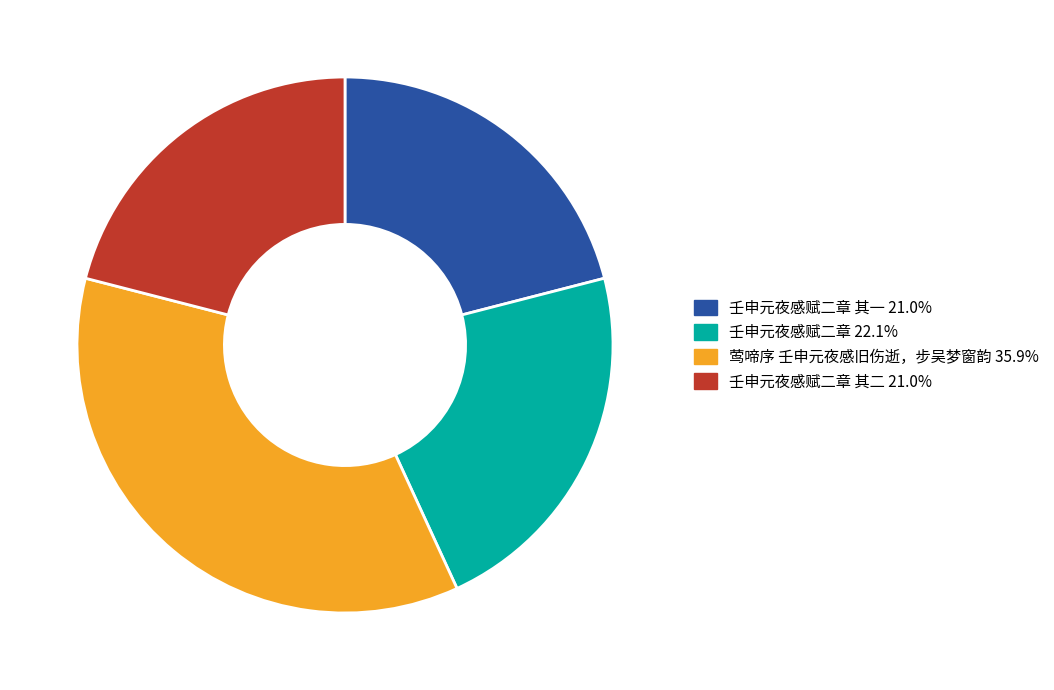

Do 莺啼序 壬申元夜感旧伤逝，步吴梦窗韵 35.9% and 壬申元夜感赋二章 22.1% together represent more than half of the pie?

Yes